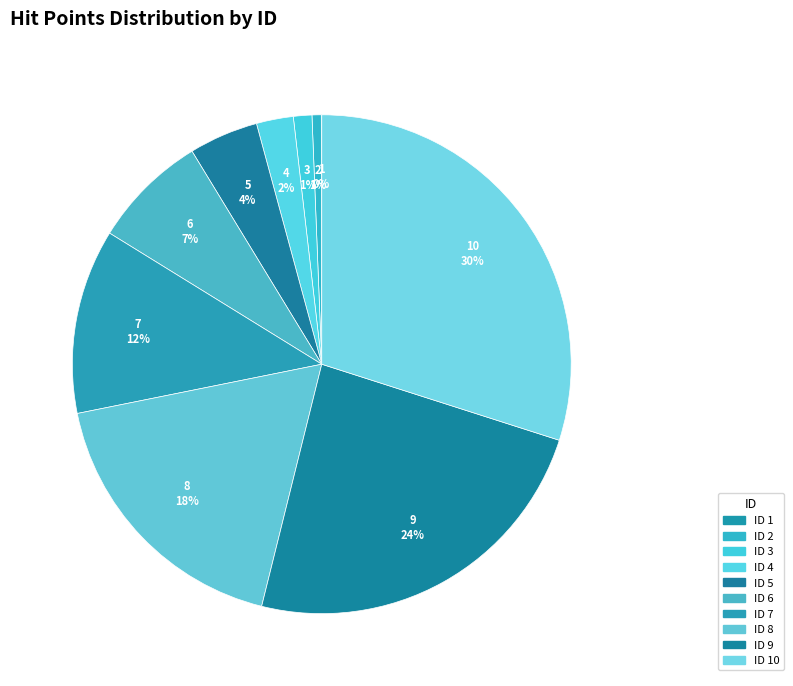

Does 8 account for over 50% of the chart?

No